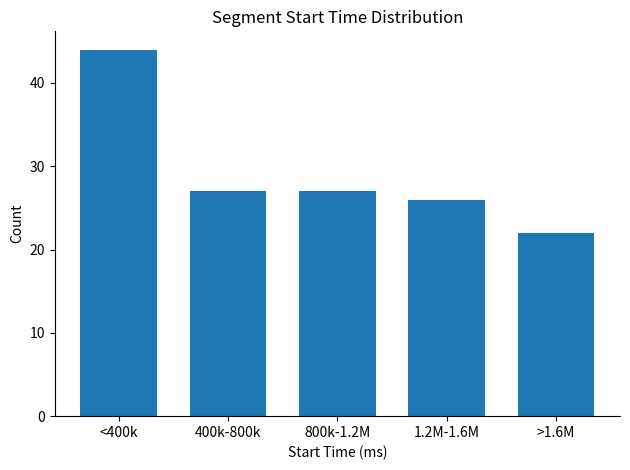

Reading left to right, transcribe all the data shown in this chart.

44	27	27	26	22